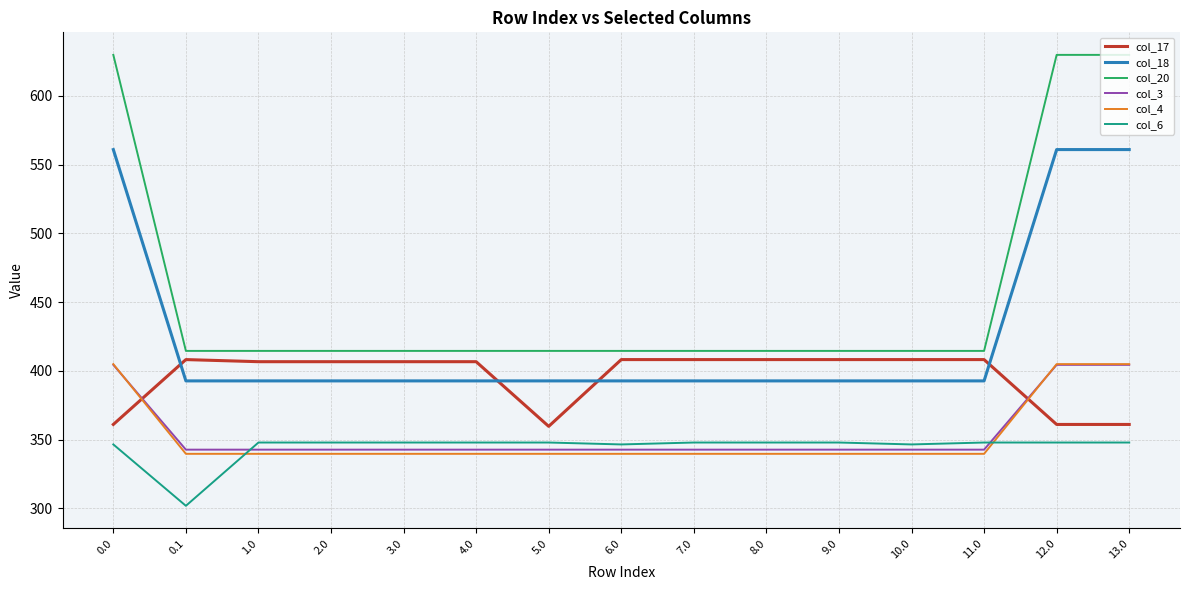

The col_18 series shows 392.7 at 1.0. True or false?

True